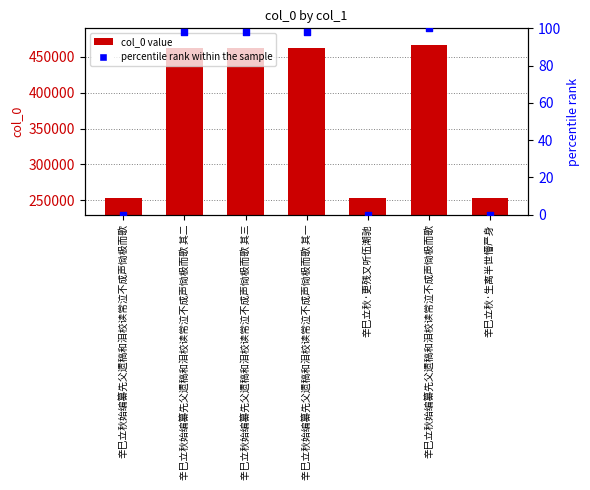

Which series has the largest total across all categories?

col_0